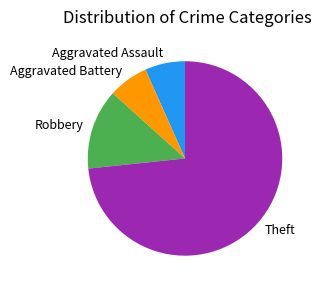

True or false: Theft accounts for 79% of the total.

False